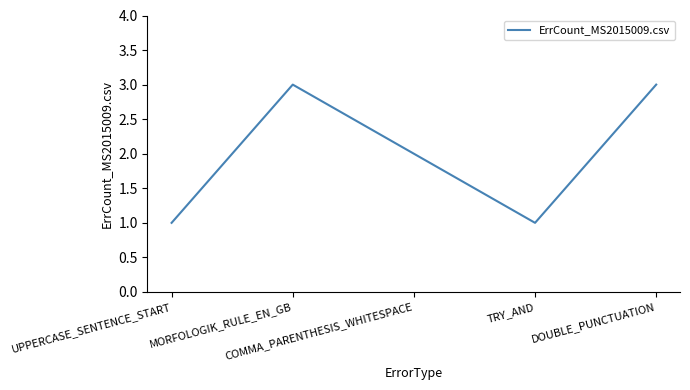

What is the maximum value shown in the chart?

3